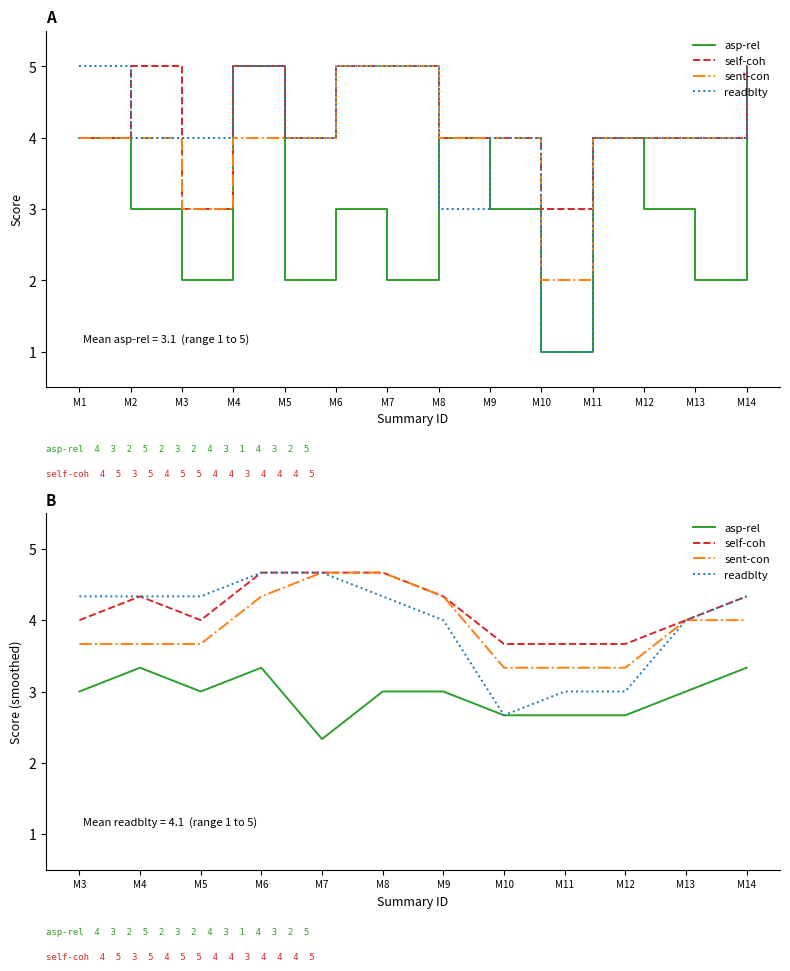

At which category is the sum across all series the highest?

M6